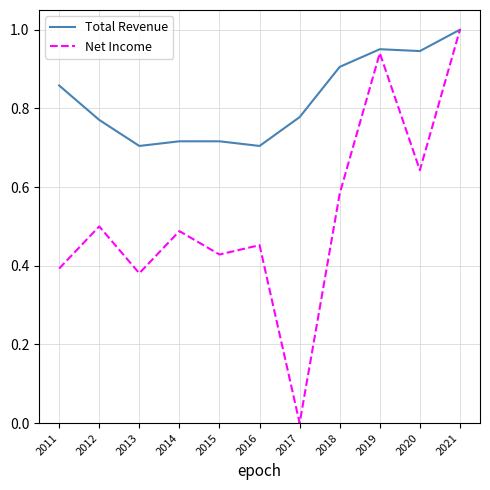

Is this an area chart (filled region under the line)?

No